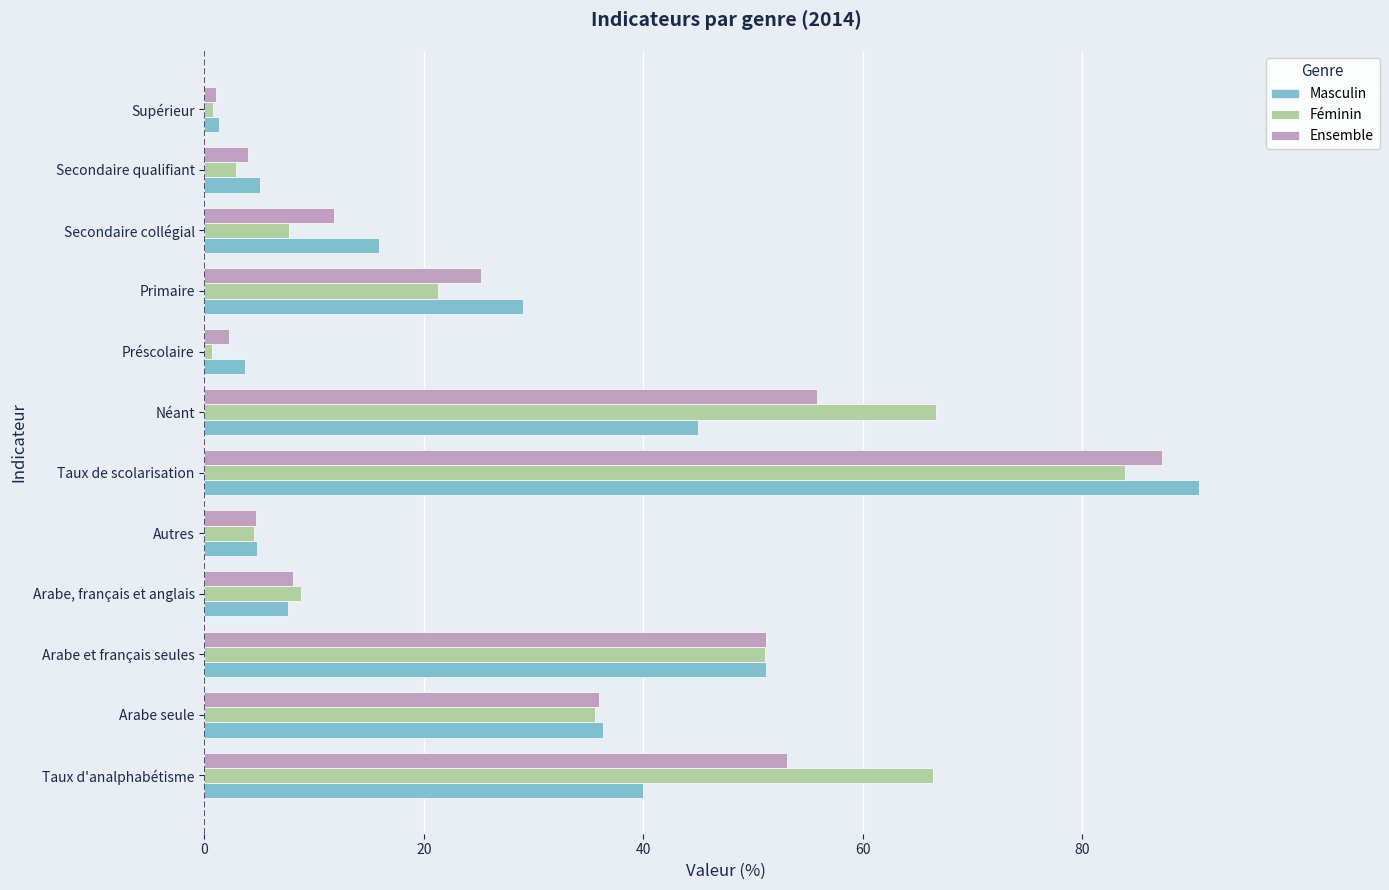

Which category has the highest value across all series?

Taux de scolarisation